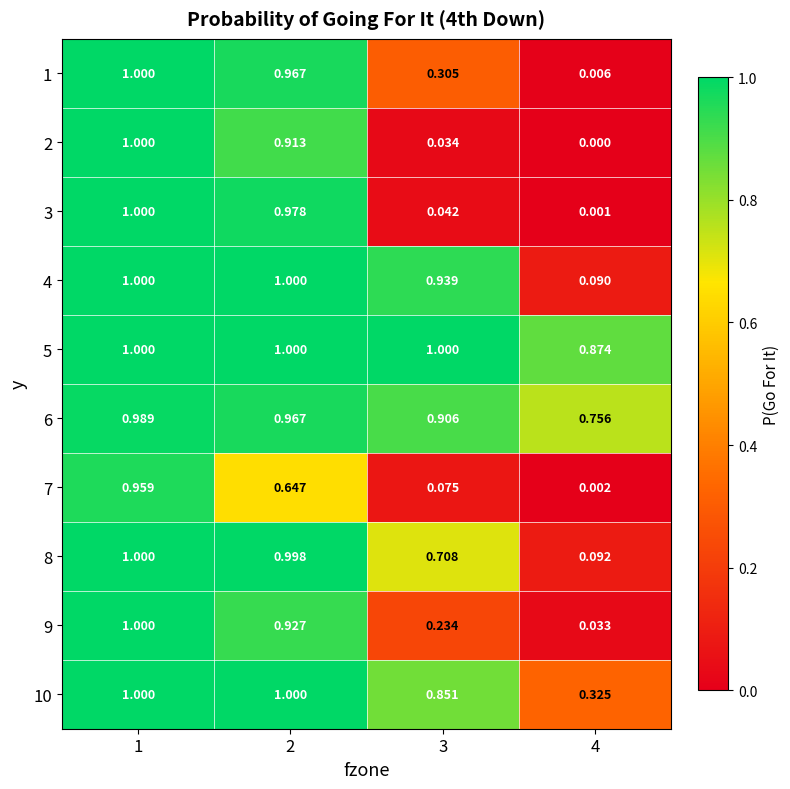

Is the value of 7 at 1 greater than the value of 4 at 4?

Yes